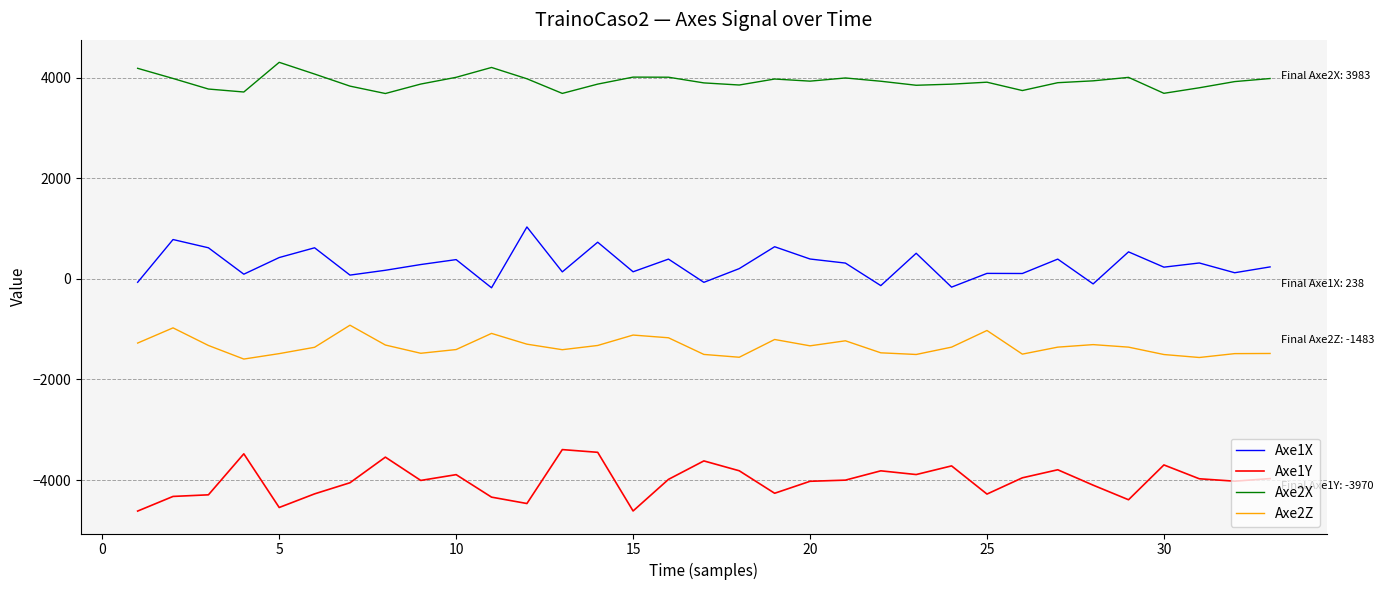

List the series in order of their peak value, highest first.

Axe2X, Axe1X, Axe2Z, Axe1Y